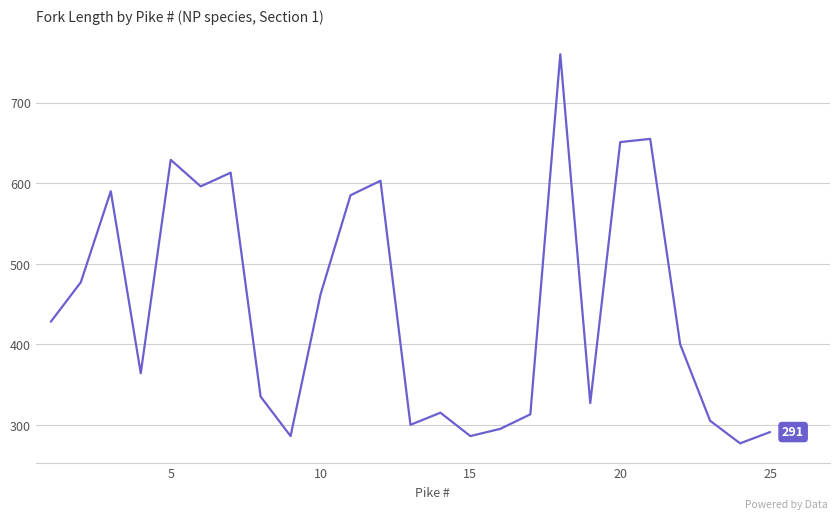

What is the maximum value shown in the chart?

760